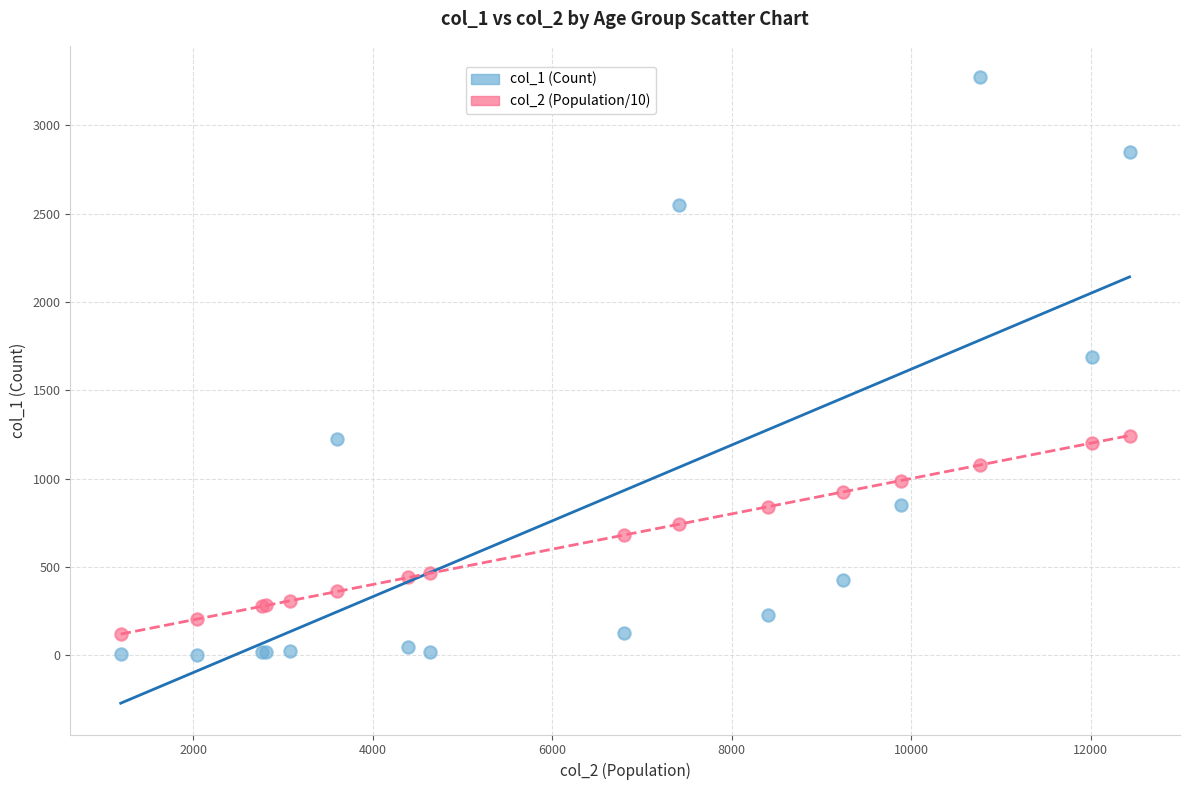

Across all series, what Y value is closest to 1638?

1690.0